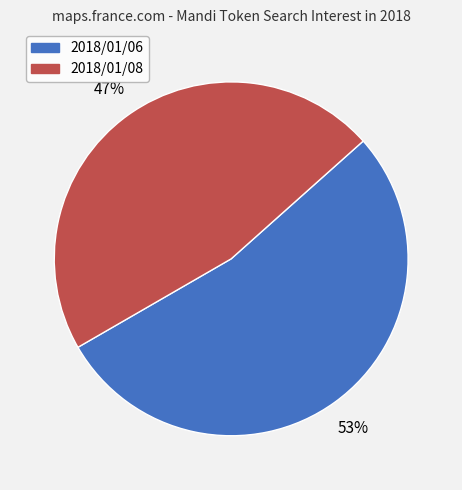

Which has a higher value, 2018/01/08 or 2018/01/06?

2018/01/06